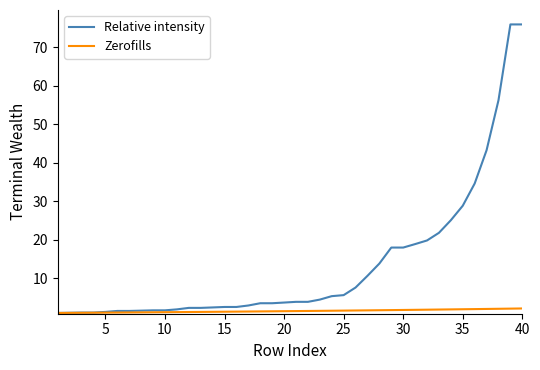

List the series in order of their peak value, lowest first.

Zerofills, Relative intensity